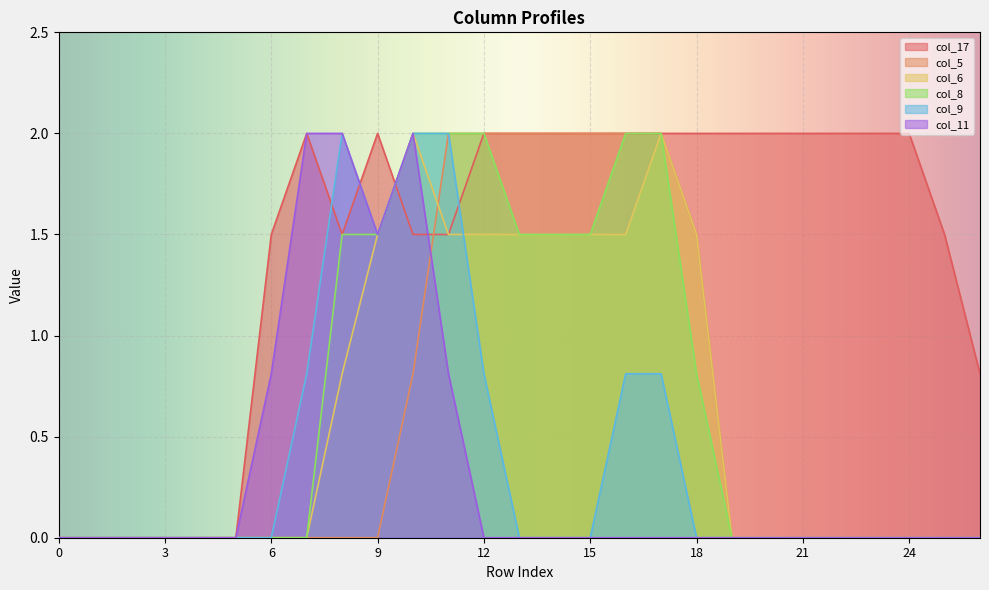

The col_11 series shows -0.9 at 0. True or false?

False